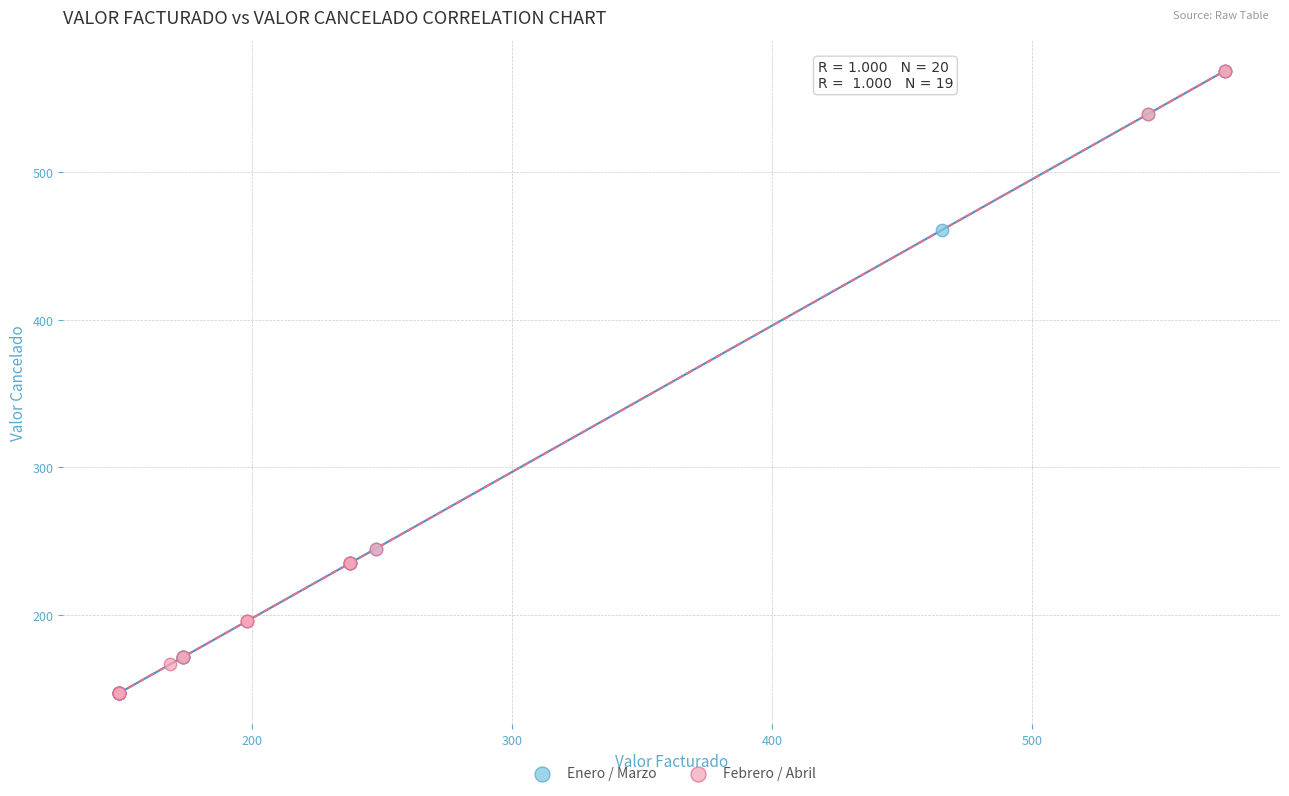

What are all the series names shown in the legend?

Enero / Marzo, Febrero / Abril